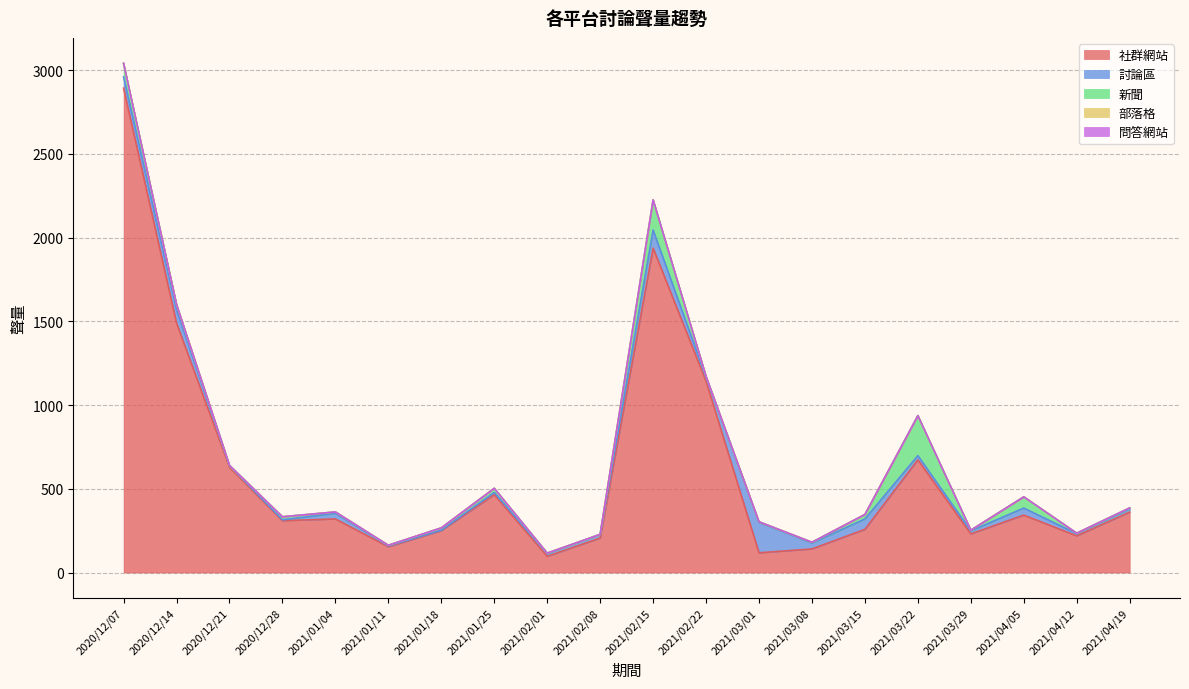

At which category does the chart reach its peak across all series?

2020/12/07